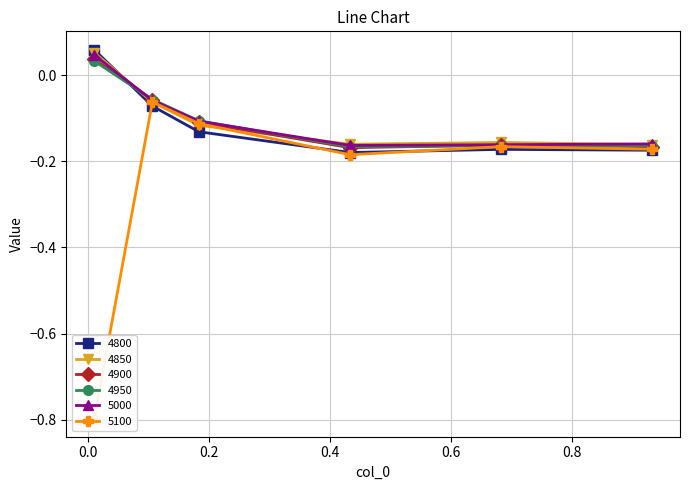

Reading left to right, extract all data points from this chart.

4800: 0.1	-0.1	-0.1	-0.2	-0.2	-0.2
4850: 0.1	-0.1	-0.1	-0.2	-0.2	-0.2
4900: 0.0	-0.1	-0.1	-0.2	-0.2	-0.2
4950: 0.0	-0.1	-0.1	-0.2	-0.2	-0.2
5000: 0.0	-0.1	-0.1	-0.2	-0.2	-0.2
5100: -0.8	-0.1	-0.1	-0.2	-0.2	-0.2